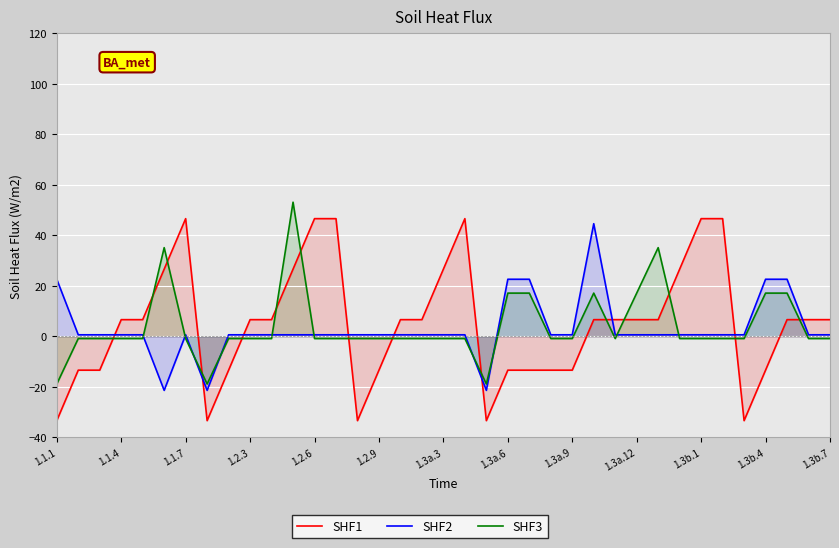

How many data points in SHF1 are less than 6?

14